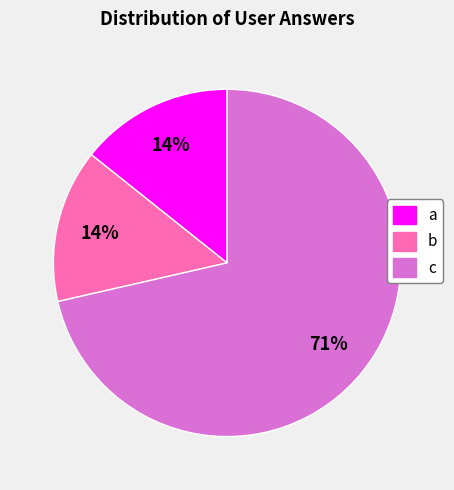

Which slice is the largest?

c